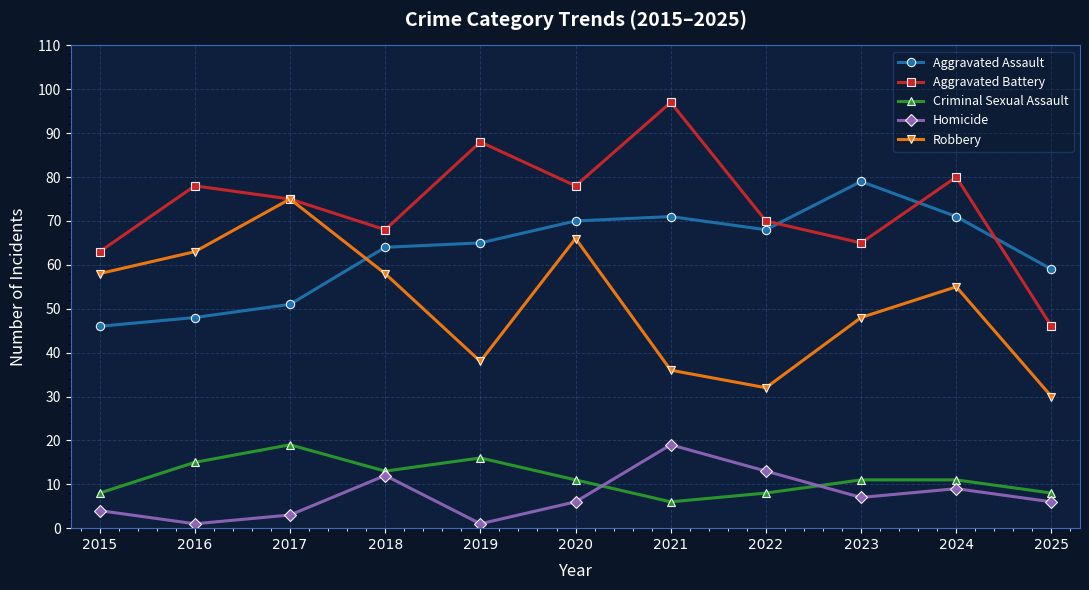

Is the value of Criminal Sexual Assault at 2021 greater than the value of Aggravated Assault at 2022?

No